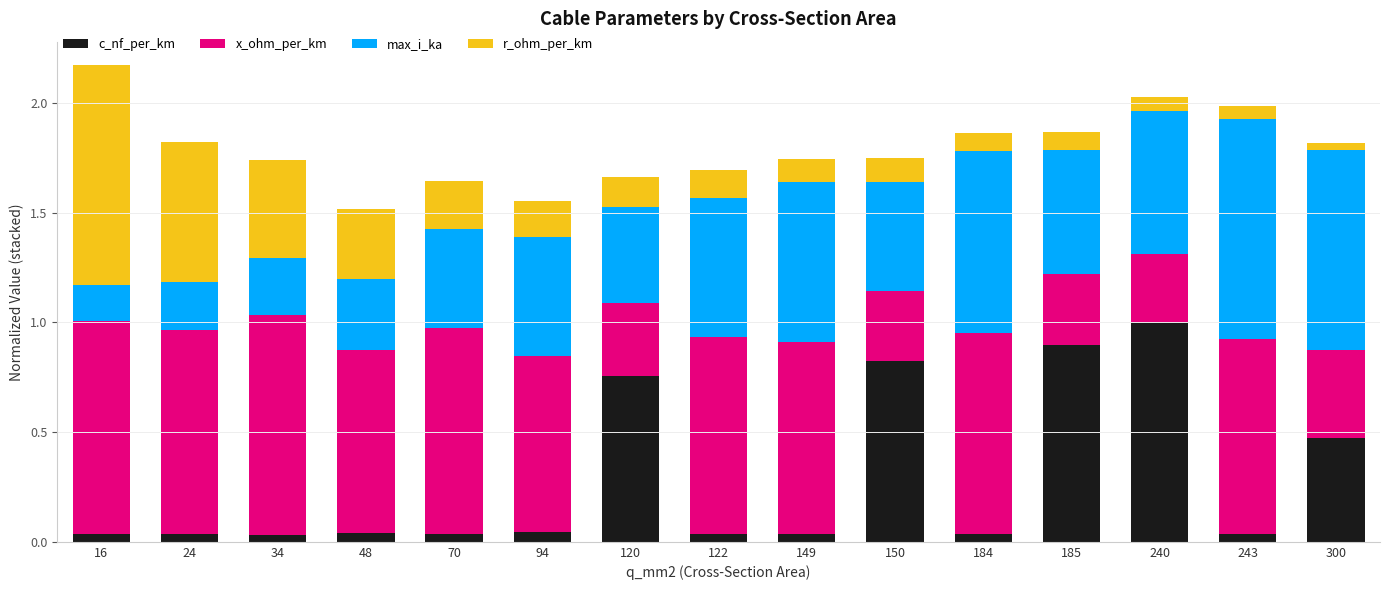

What is the total value across all series at 34?

1.7